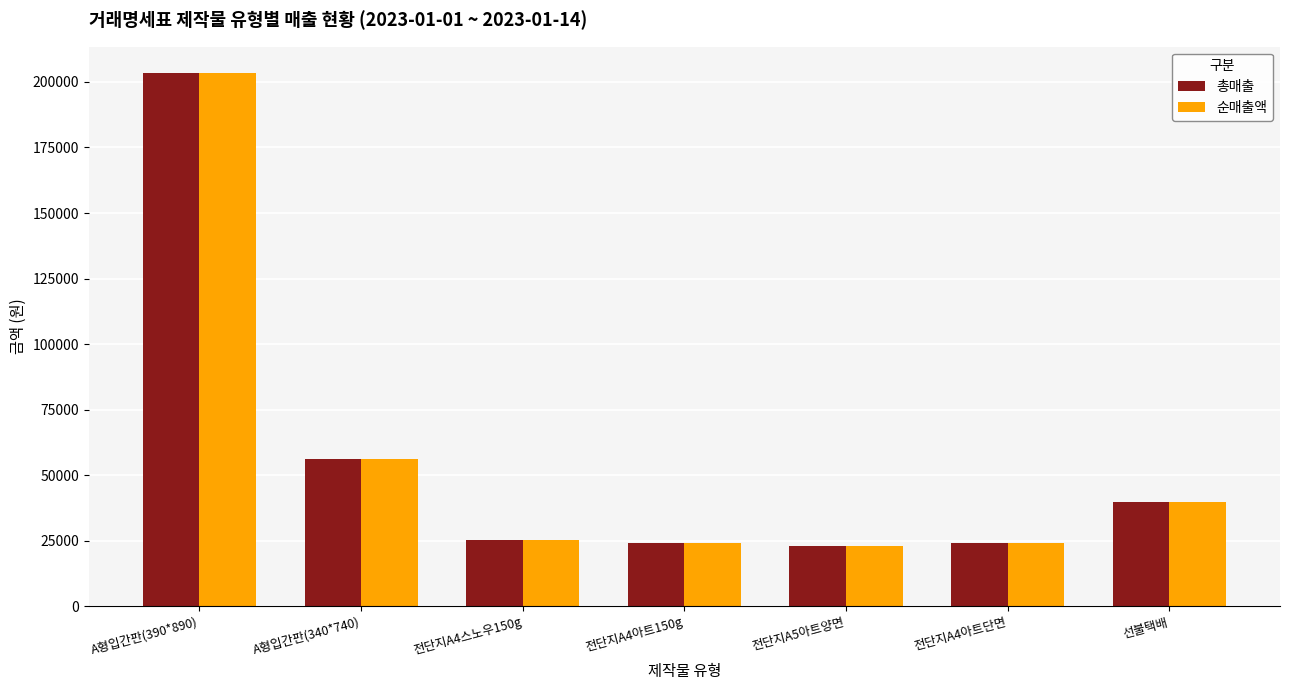

Which category has the highest value across all series?

A형입간판(390*890)